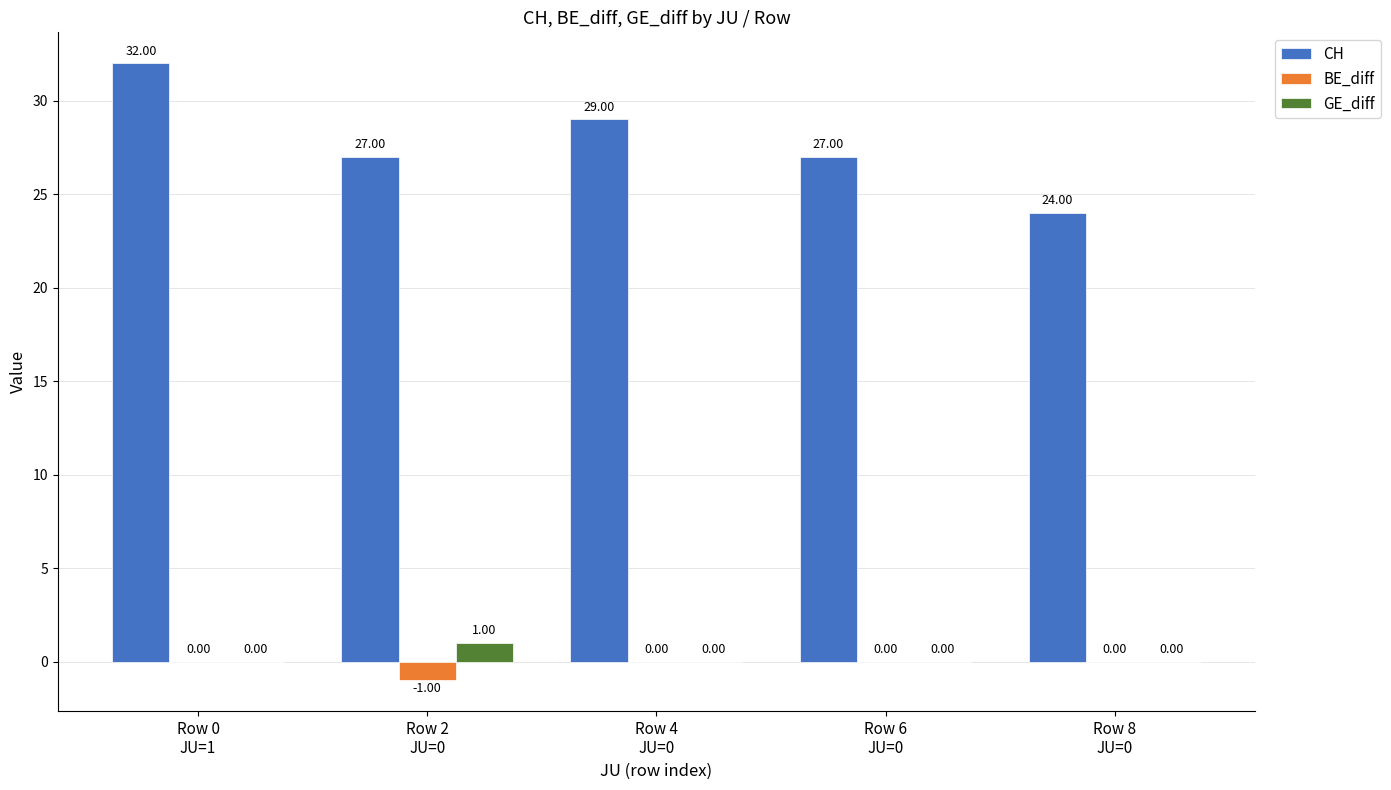

Does the chart contain stacked bars?

No